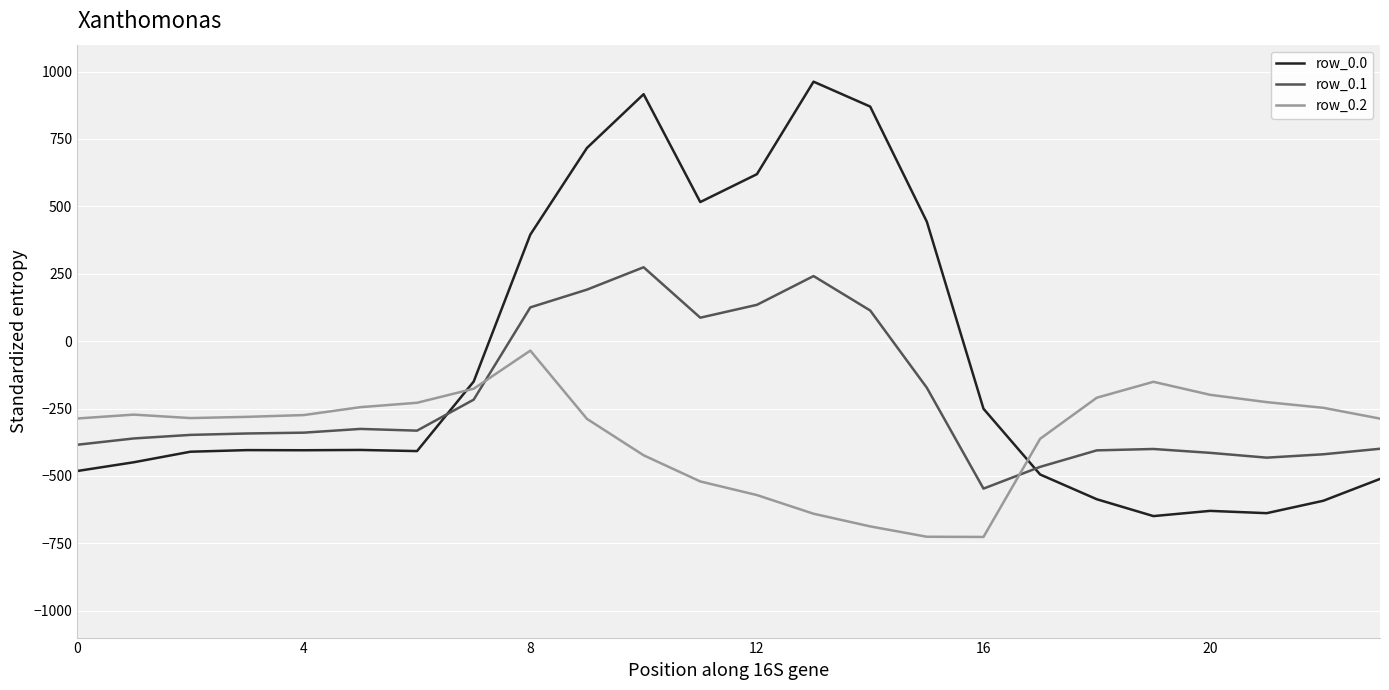

In row_0.0, how many points are higher than both neighbors (excluding endpoints)?

5